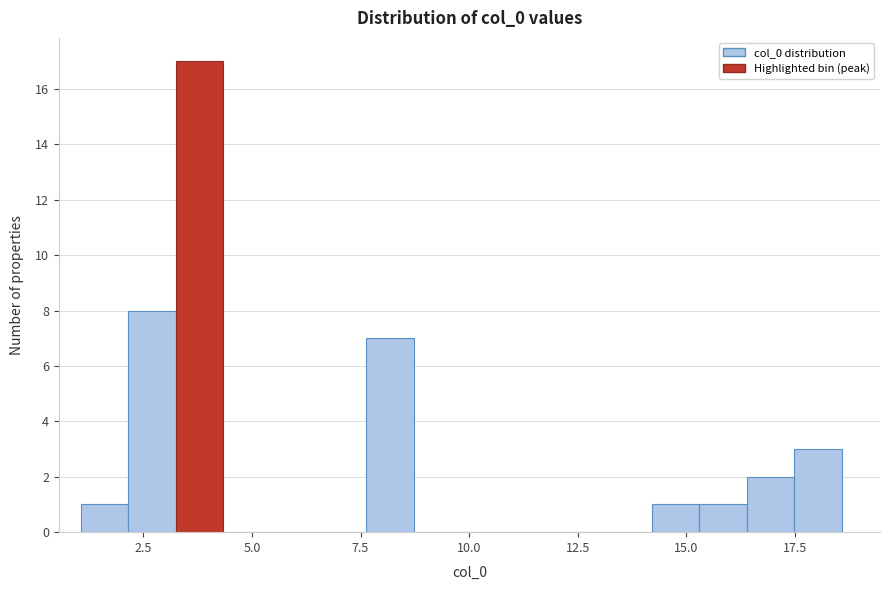

Read against the x-axis, roughly where is the centre of the tallest bar?

4.0